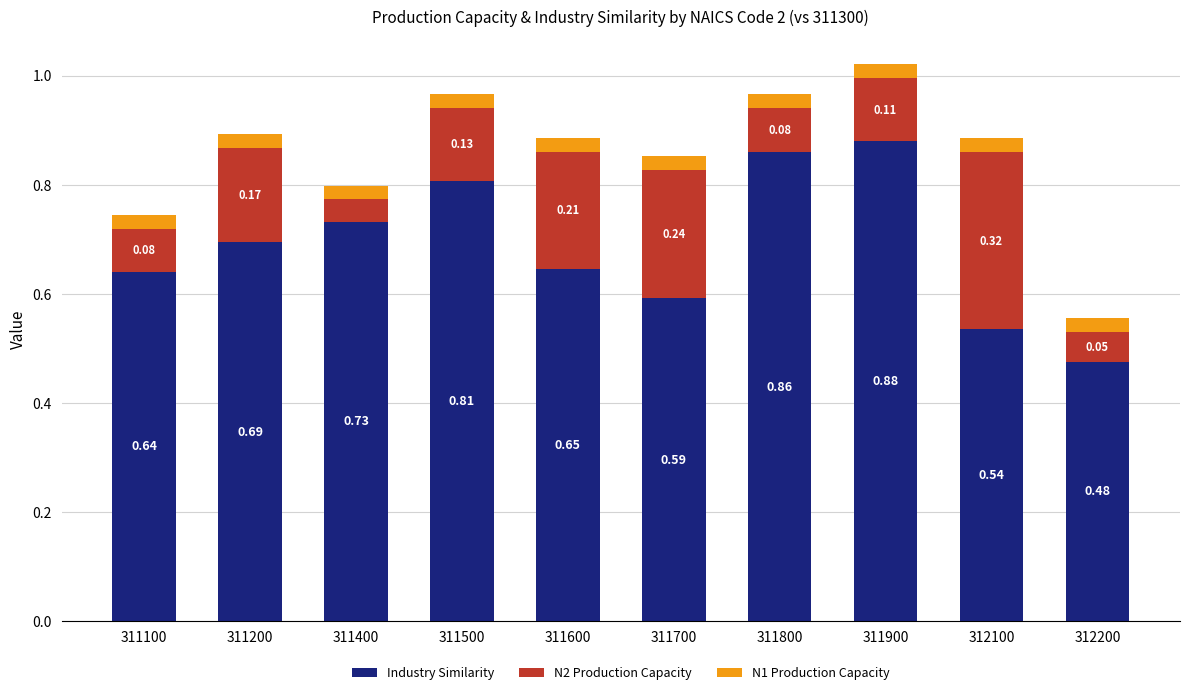

What is the difference between the maximum and minimum values in the Industry Similarity series?

0.4